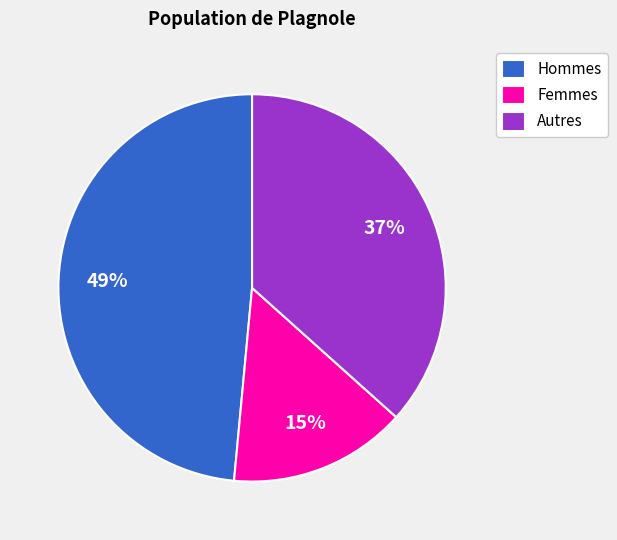

To the nearest percent, what portion does Hommes represent?

49%